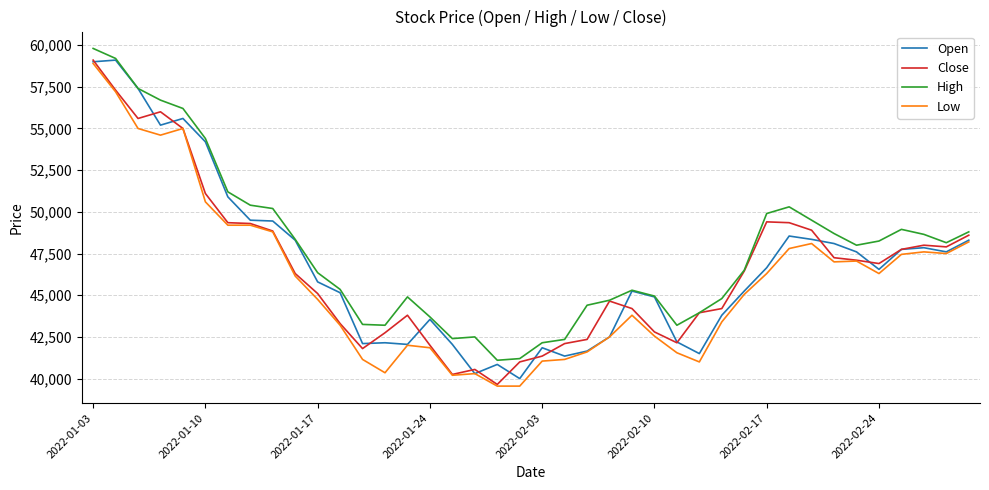

Which series has the largest total across all categories?

High